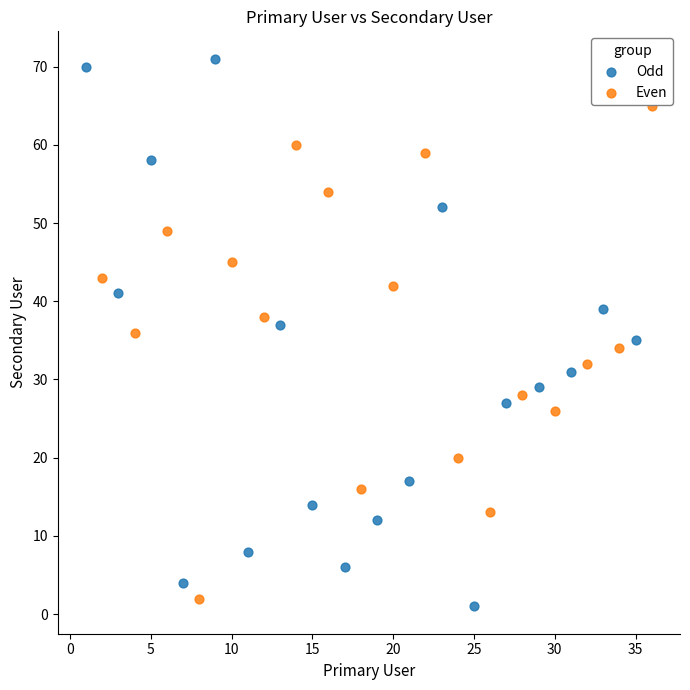

Which series reaches the maximum Y coordinate?

Odd